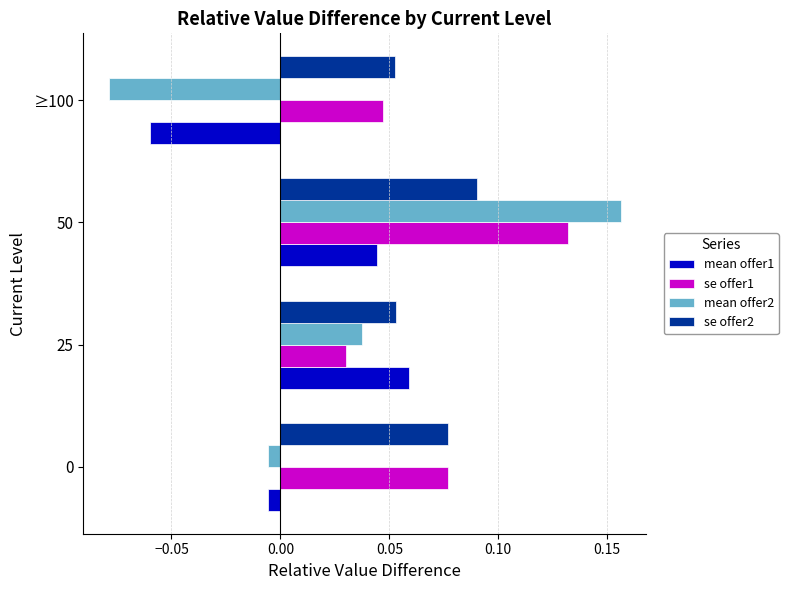

Which label corresponds to the smallest value in the chart?

≥100